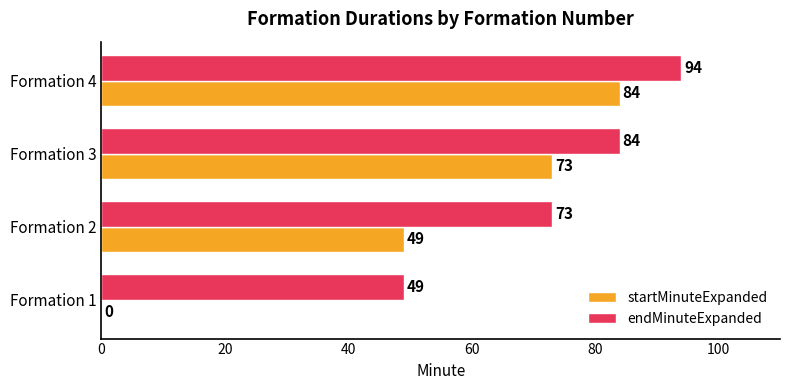

At which label does startMinuteExpanded reach its peak?

Formation 4